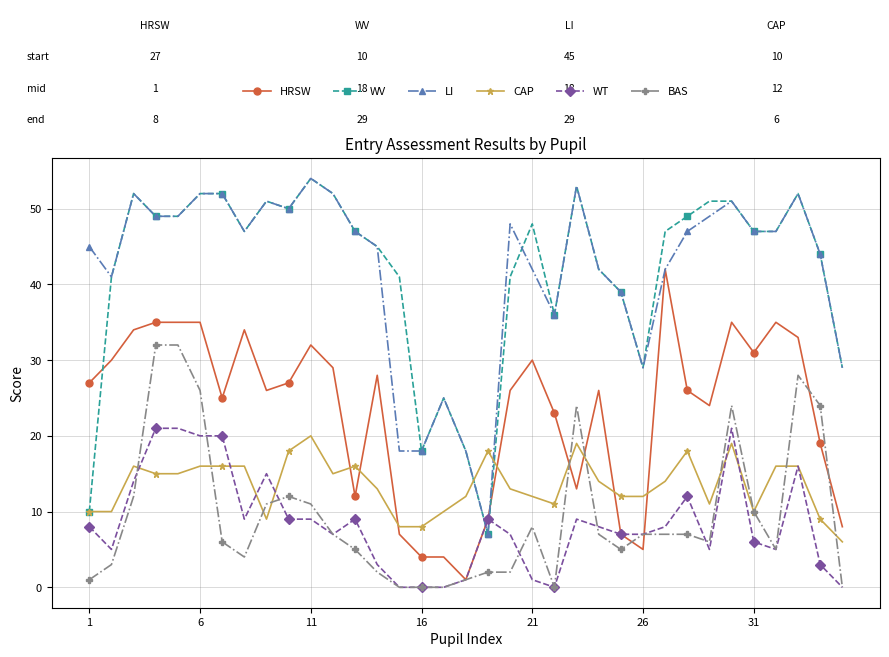

What is the highest value of the CAP series?

20